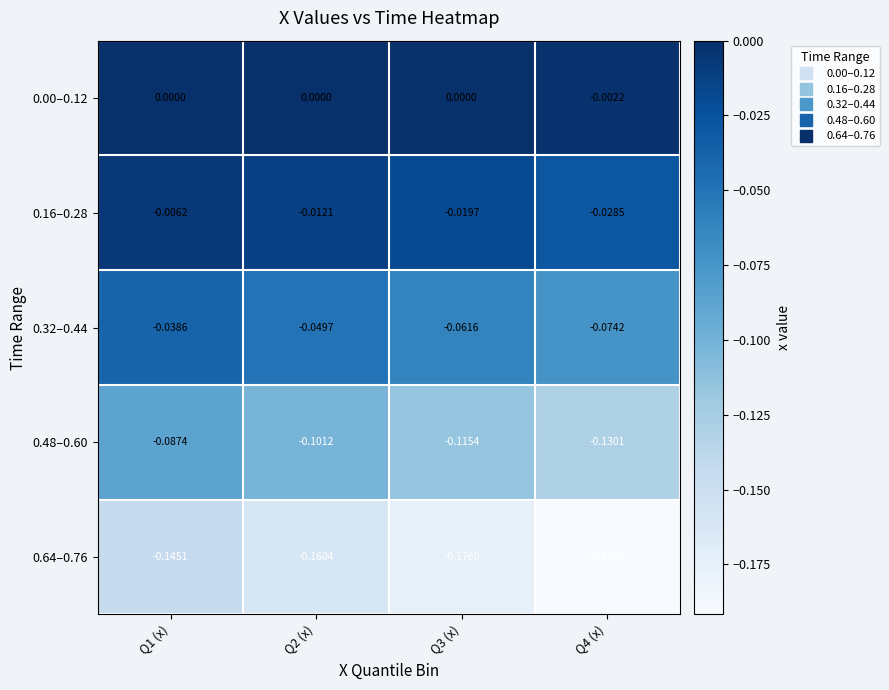

What is the total value across all series at Q3 (x)?

-0.4